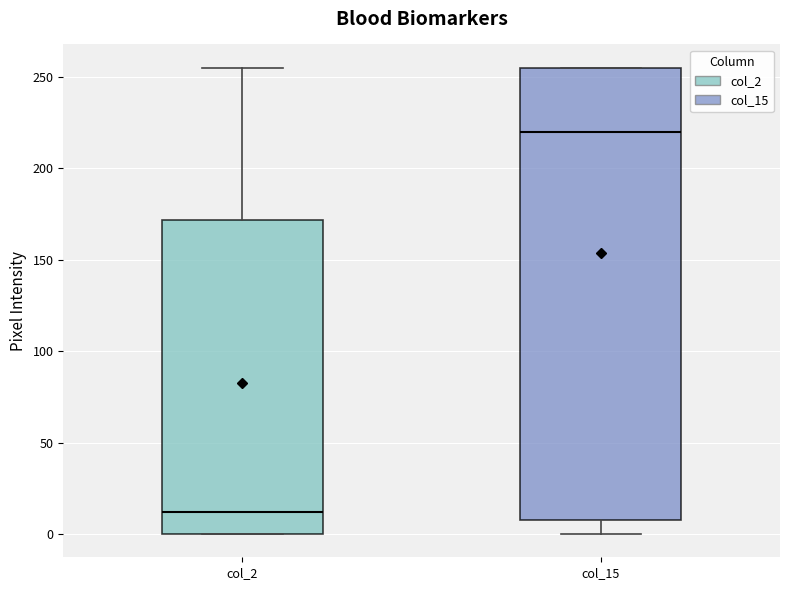

Reading left to right, transcribe this box plot: for each box, give where its median line is, the range the box spans, and where its two whiskers end, as read against the y-axis. The values are not printed on the chart, so give them approximately, as read against the axis.

col_2: median 10, box 0 to 170, whiskers 0 to 255
col_15: median 220, box 10 to 255, whiskers 0 to 255